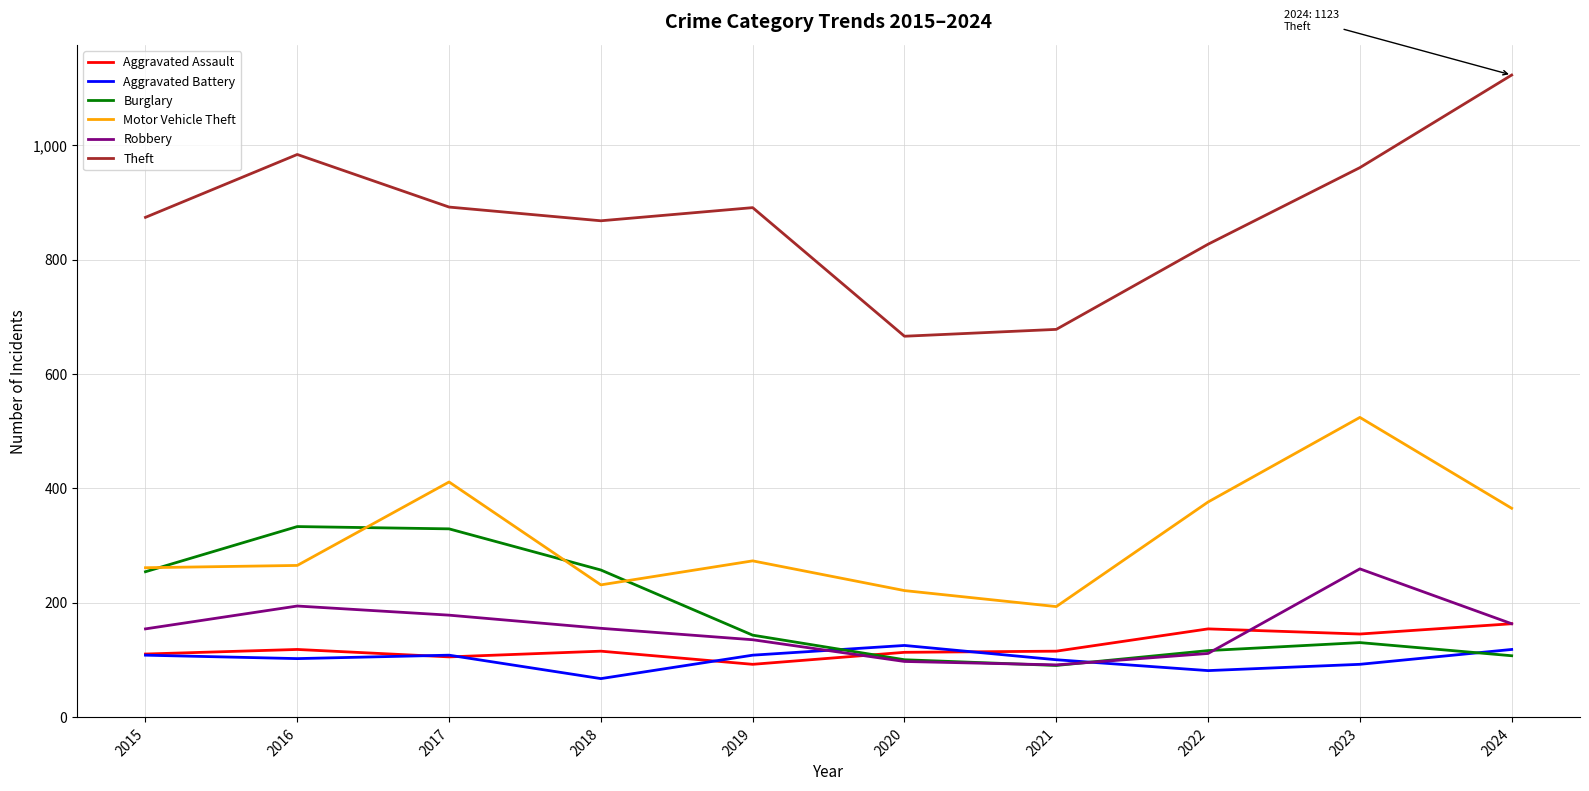

At 2016, list the series in order from smallest to largest.

Aggravated Battery, Aggravated Assault, Robbery, Motor Vehicle Theft, Burglary, Theft